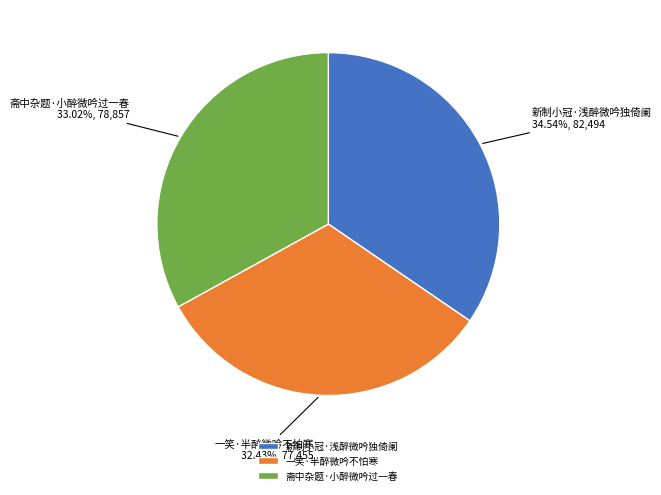

Does 一笑·半醉微吟不怕寒 represent more than half of the total?

No